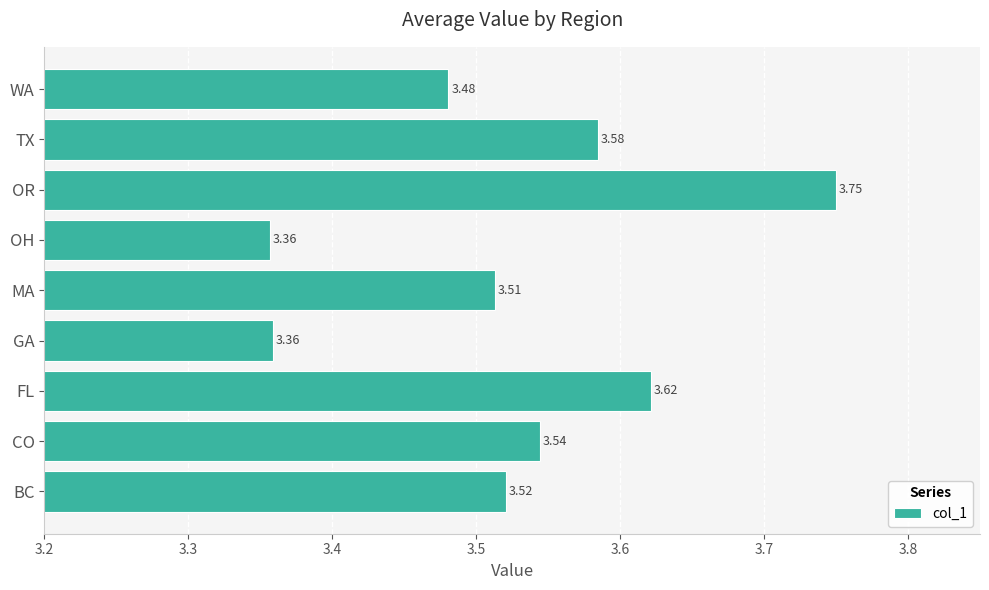

What is the ratio of the value at MA to the value at GA?

1.0